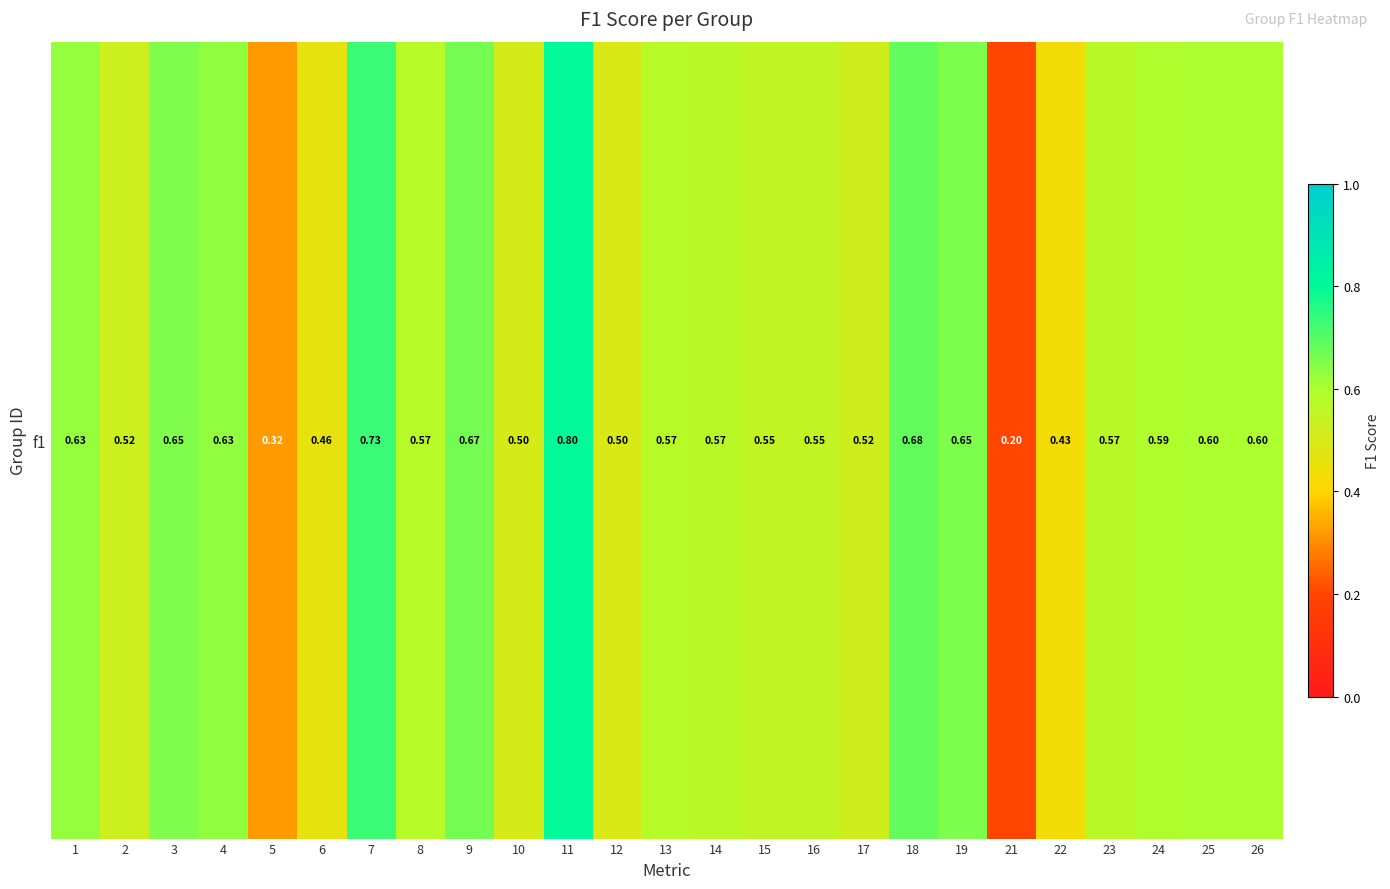

Which has a higher value, 24 or 21?

24